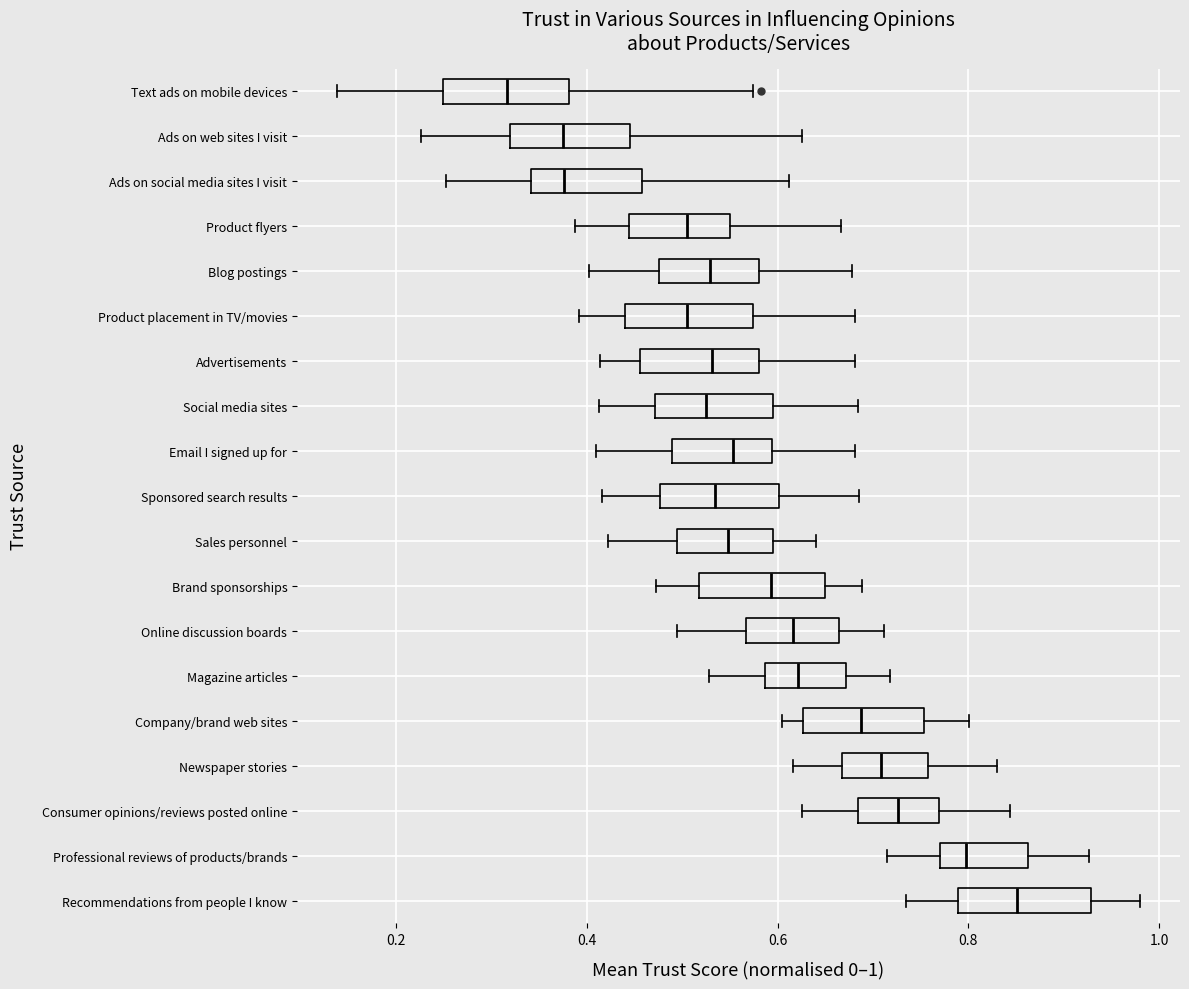

Reading bottom to top, read every box against the x-axis: the position of its median line, the range the box covers, and the ends of its whiskers. The values are not printed on the chart, so give them approximately, as read against the axis.

Recommendations from people I know: median 0.86, box 0.78 to 0.92, whiskers 0.74 to 0.98
Professional reviews of products/brands: median 0.80, box 0.78 to 0.86, whiskers 0.72 to 0.92
Consumer opinions/reviews posted online: median 0.72, box 0.68 to 0.76, whiskers 0.62 to 0.84
Newspaper stories: median 0.70, box 0.66 to 0.76, whiskers 0.62 to 0.84
Company/brand web sites: median 0.68, box 0.62 to 0.76, whiskers 0.60 to 0.80
Magazine articles: median 0.62, box 0.58 to 0.68, whiskers 0.52 to 0.72
Online discussion boards: median 0.62, box 0.56 to 0.66, whiskers 0.50 to 0.72
Brand sponsorships: median 0.60, box 0.52 to 0.66, whiskers 0.48 to 0.68
Sales personnel: median 0.54, box 0.50 to 0.60, whiskers 0.42 to 0.64
Sponsored search results: median 0.54, box 0.48 to 0.60, whiskers 0.42 to 0.68
Email I signed up for: median 0.56, box 0.48 to 0.60, whiskers 0.40 to 0.68
Social media sites: median 0.52, box 0.48 to 0.60, whiskers 0.42 to 0.68
Advertisements: median 0.54, box 0.46 to 0.58, whiskers 0.42 to 0.68
Product placement in TV/movies: median 0.50, box 0.44 to 0.58, whiskers 0.40 to 0.68
Blog postings: median 0.52, box 0.48 to 0.58, whiskers 0.40 to 0.68
Product flyers: median 0.50, box 0.44 to 0.54, whiskers 0.38 to 0.66
Ads on social media sites I visit: median 0.38, box 0.34 to 0.46, whiskers 0.26 to 0.62
Ads on web sites I visit: median 0.38, box 0.32 to 0.44, whiskers 0.22 to 0.62
Text ads on mobile devices: median 0.32, box 0.24 to 0.38, whiskers 0.14 to 0.58